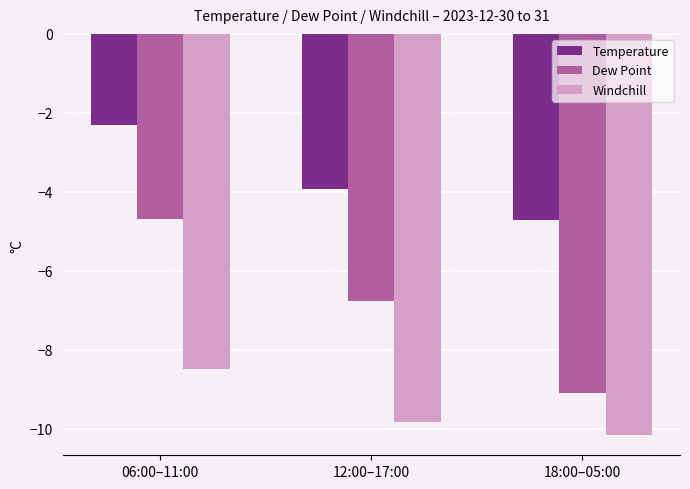

How many distinct data groups are displayed?

3